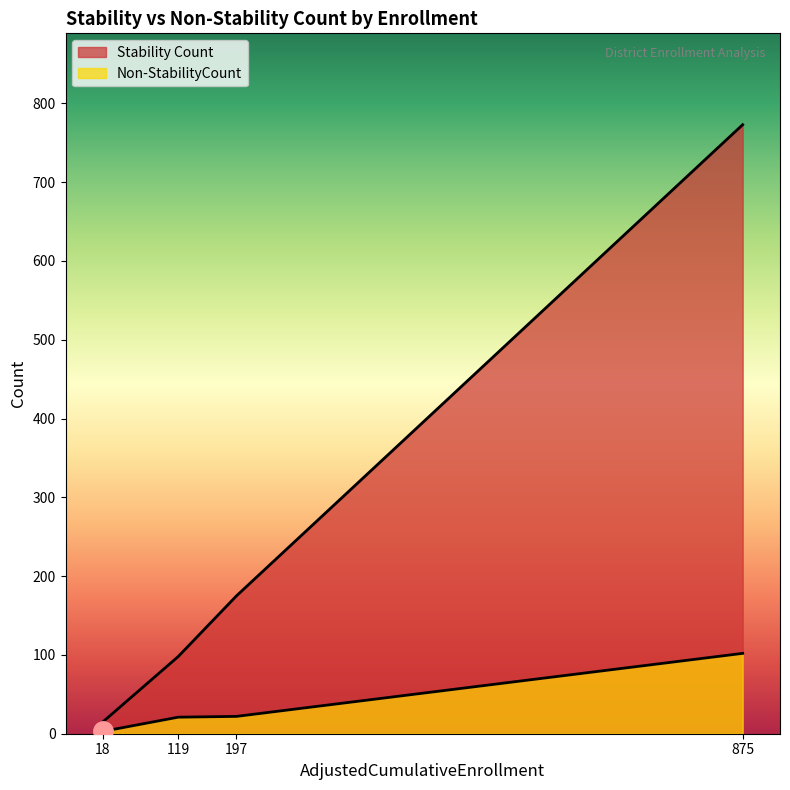

Reading left to right, extract all data points from this chart.

Stability Count: 18=15	875=773	119=98	197=175
Non-StabilityCount: 18=3	875=102	119=21	197=22